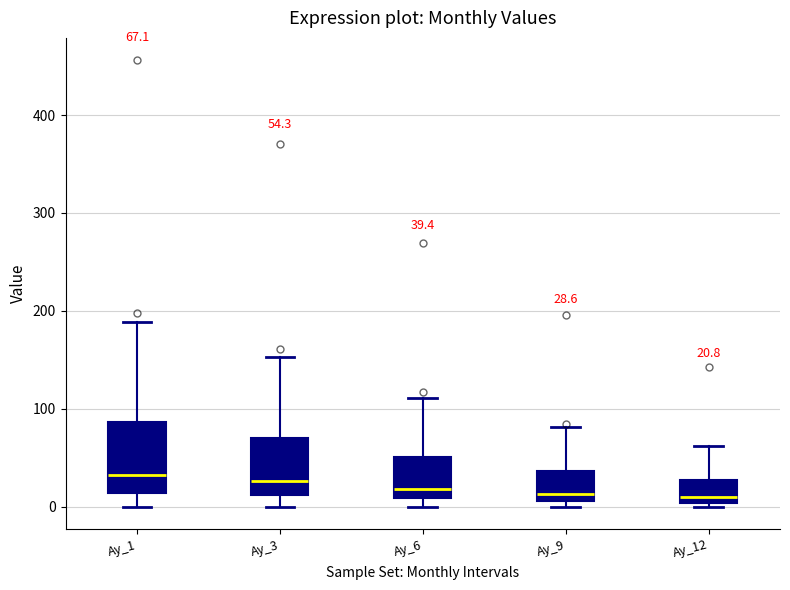

Comparing the boxes themselves (not the whiskers), which one is the tallest?

Ay_1